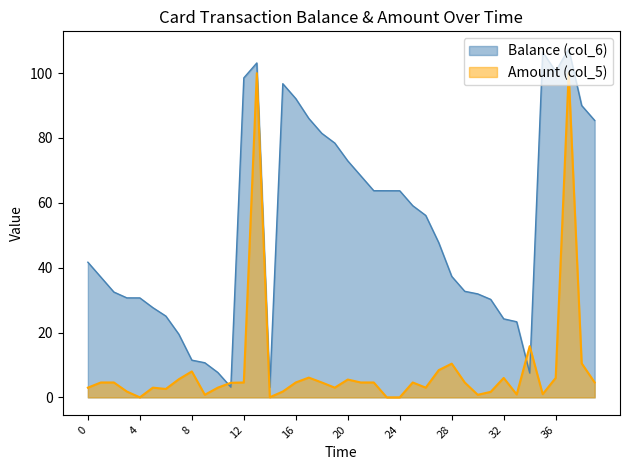

How many values in the Balance (col_6) series exceed 47?

20